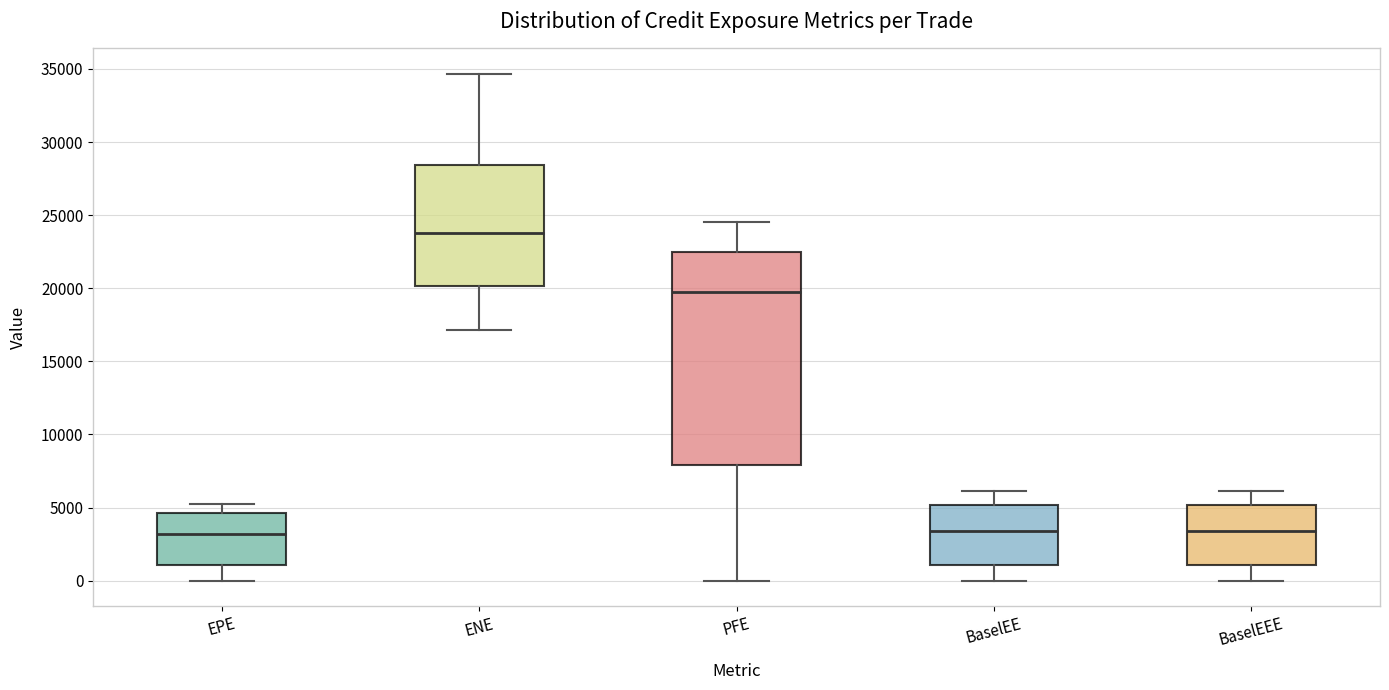

Reading left to right, read every box against the y-axis: the position of its median line, the range the box covers, and the ends of its whiskers. The values are not printed on the chart, so give them approximately, as read against the axis.

EPE: median 3000, box 1000 to 4500, whiskers 0 to 5000
ENE: median 24000, box 20000 to 28500, whiskers 17000 to 34500
PFE: median 19500, box 8000 to 22500, whiskers 0 to 24500
BaselEE: median 3500, box 1000 to 5000, whiskers 0 to 6000
BaselEEE: median 3500, box 1000 to 5000, whiskers 0 to 6000